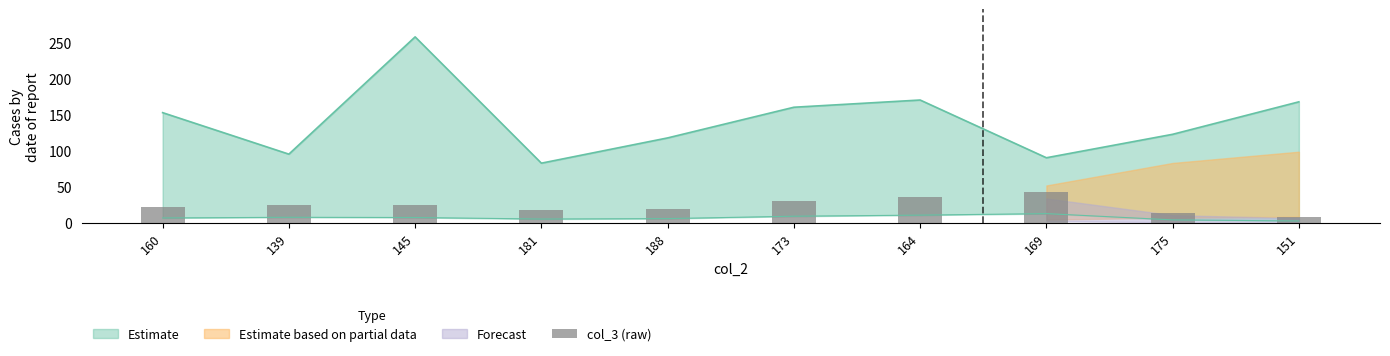

Count the number of values greater than 24.

4